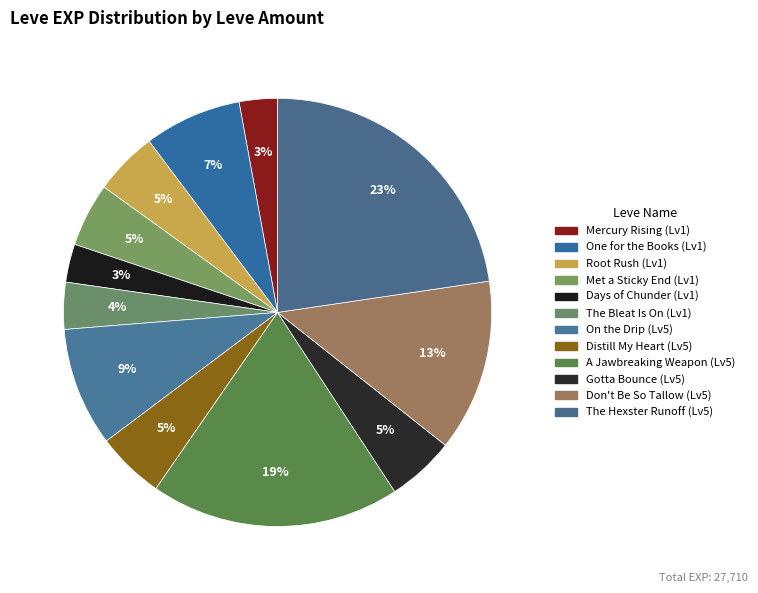

Is there any slice that represents more than half of the pie?

No